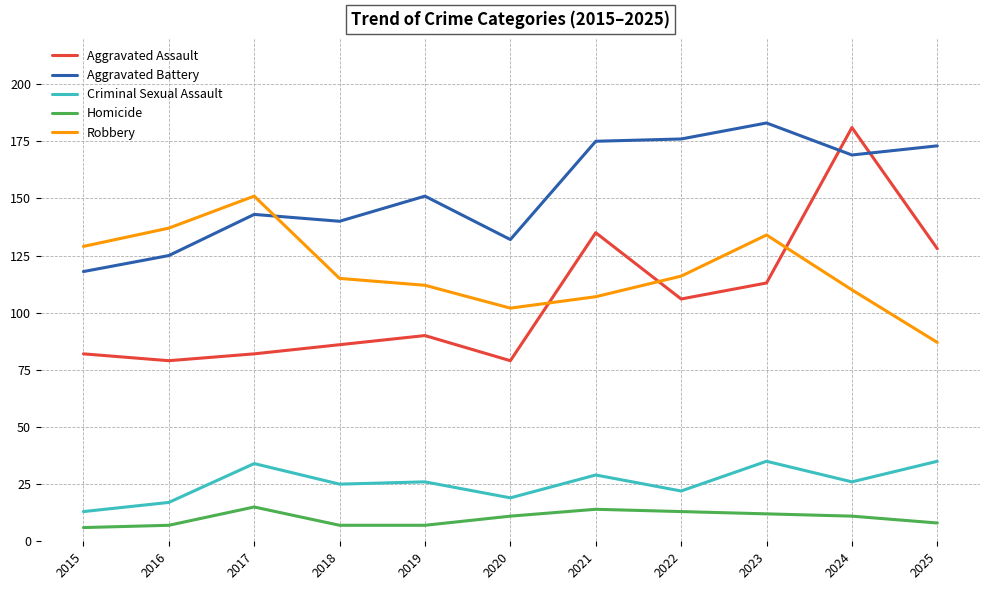

What is the sum of the Criminal Sexual Assault values at 2018 and 2015?

38